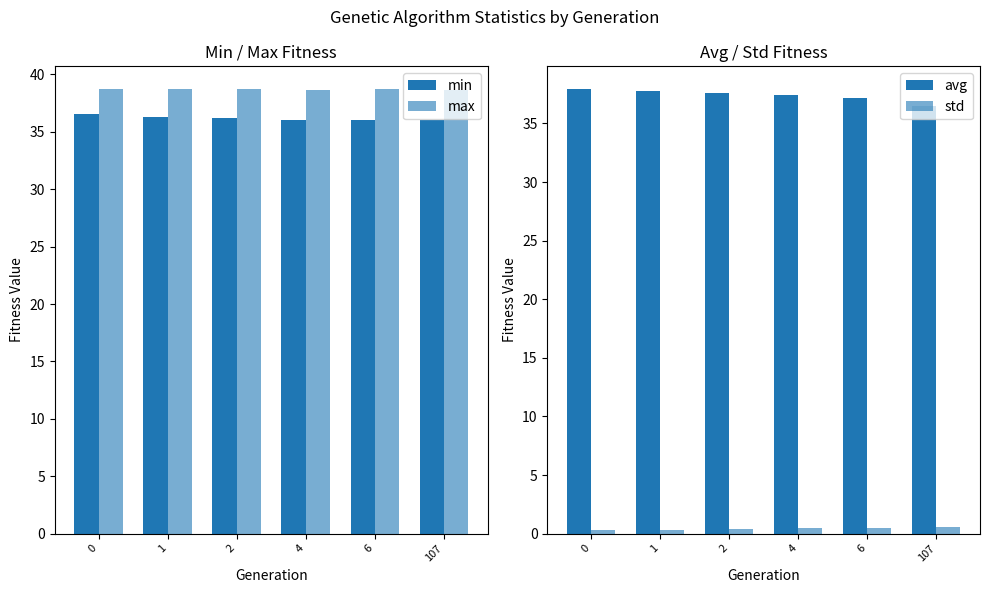

True or false: min has a value of 7.9 at 0.

False